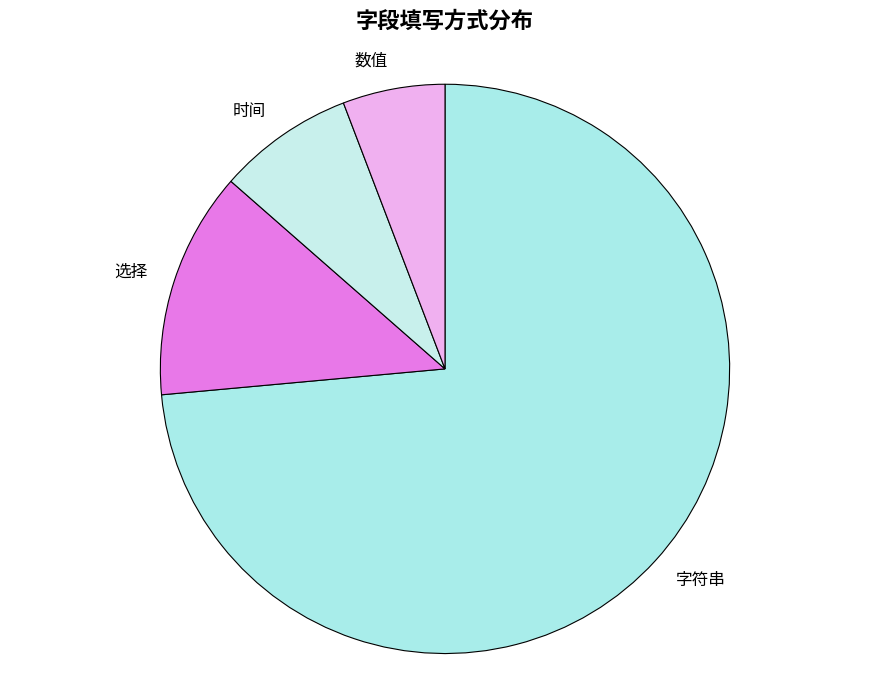

Between 字符串 and 时间, which is larger?

字符串